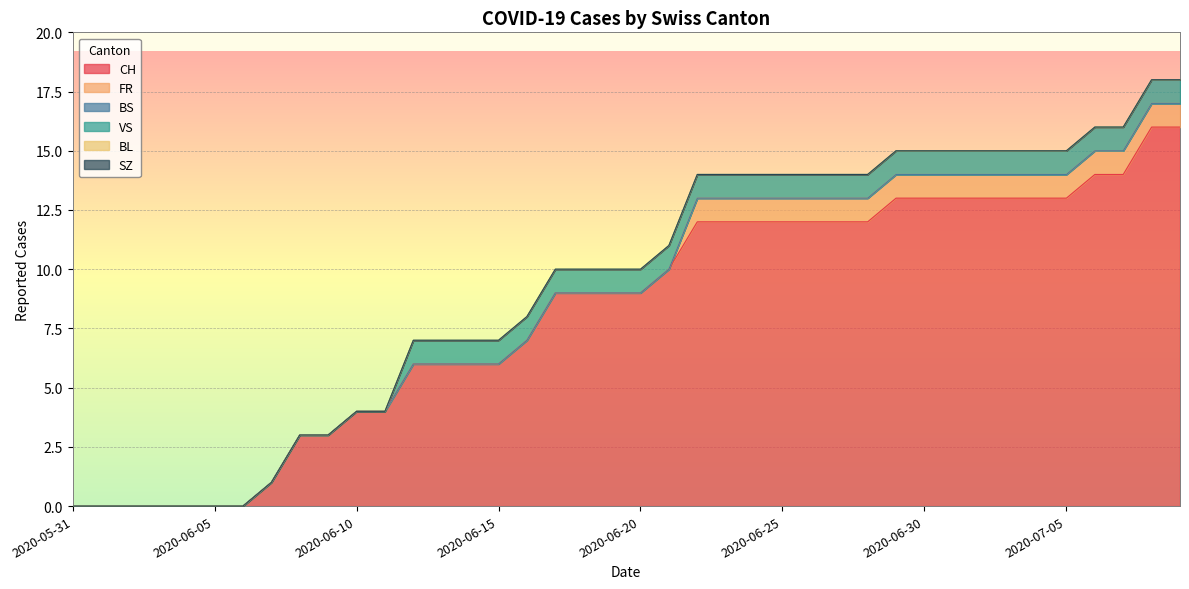

What is the difference between the maximum and minimum values in the VS series?

1